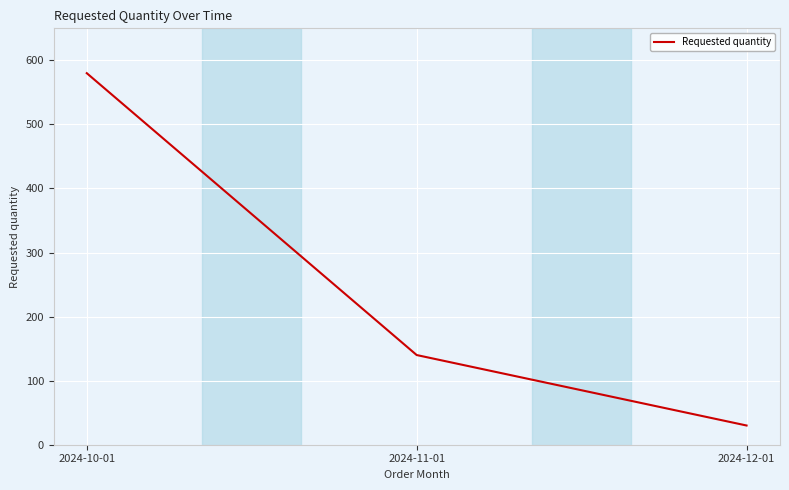

Which label corresponds to the largest value in the chart?

2024-10-01